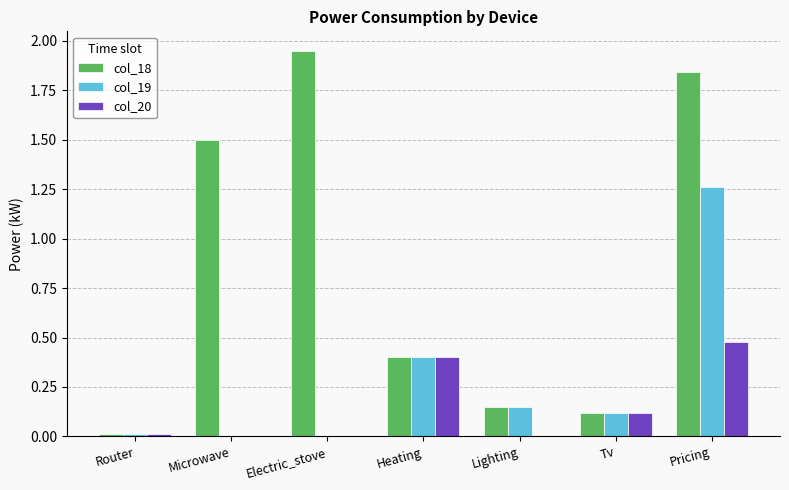

The value of col_19 at Heating is 0.4. True or false?

True